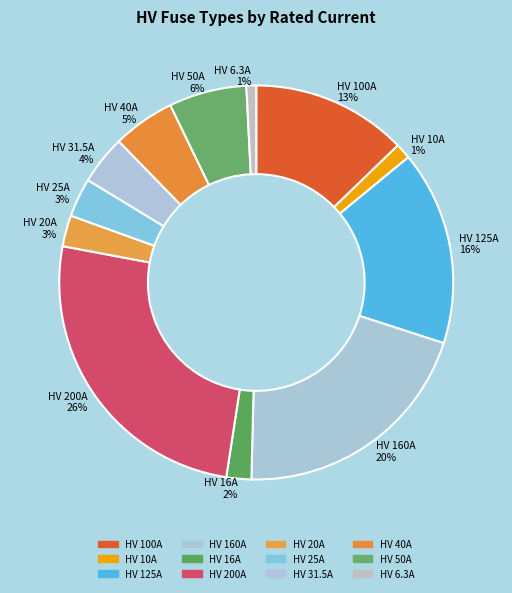

The HV 10A slice represents 1% of the pie. True or false?

True